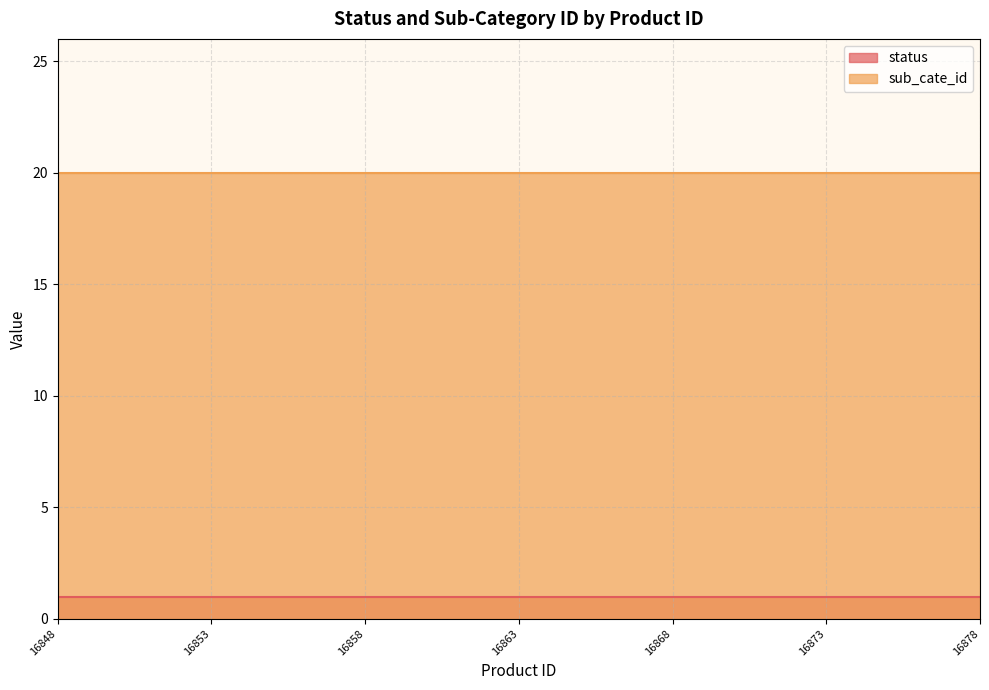

Rank the series by their average value, from highest to lowest.

sub_cate_id, status